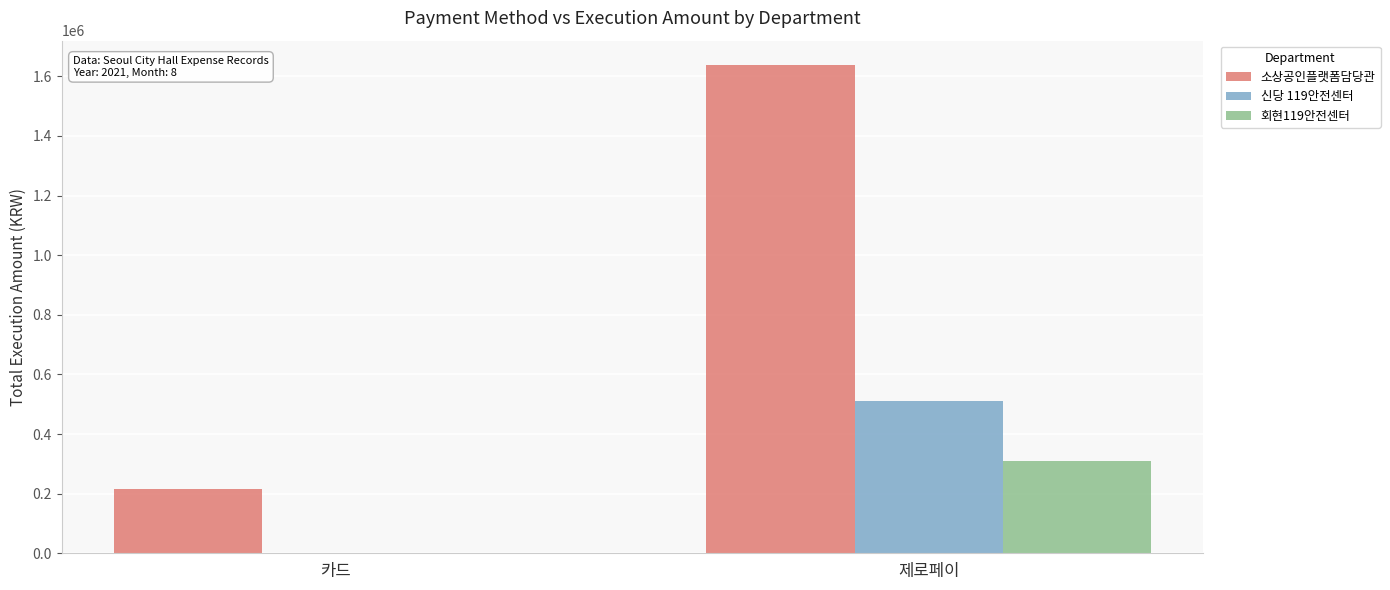

Is it true that 신당 119안전센터 equals -242564 at 카드?

False